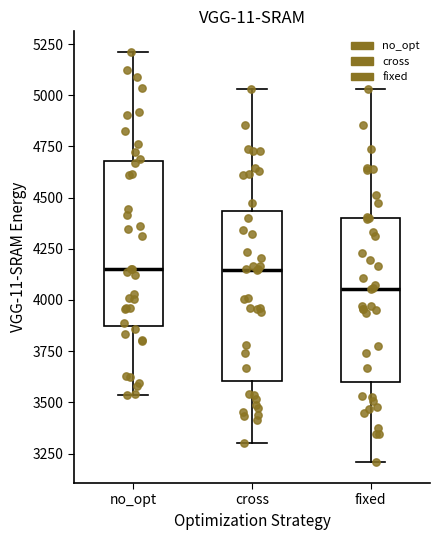

Where does the upper whisker of the box for no_opt end on the y-axis? The values are not printed on the chart, so give them approximately, as read against the axis.

5200